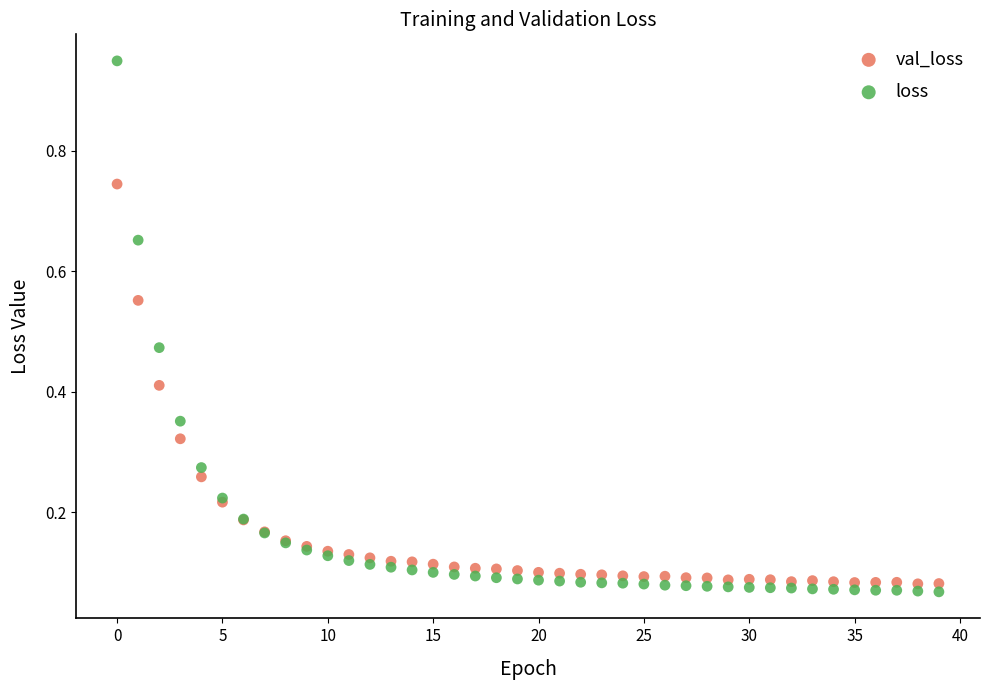

Which series has the largest Y range (max minus min)?

loss